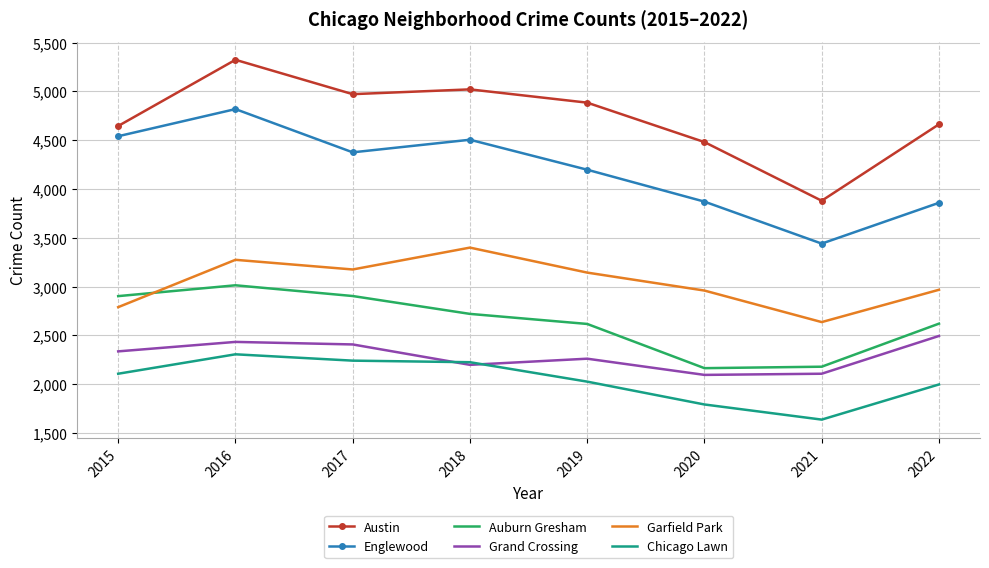

Which series has the widest spread of values?

Austin